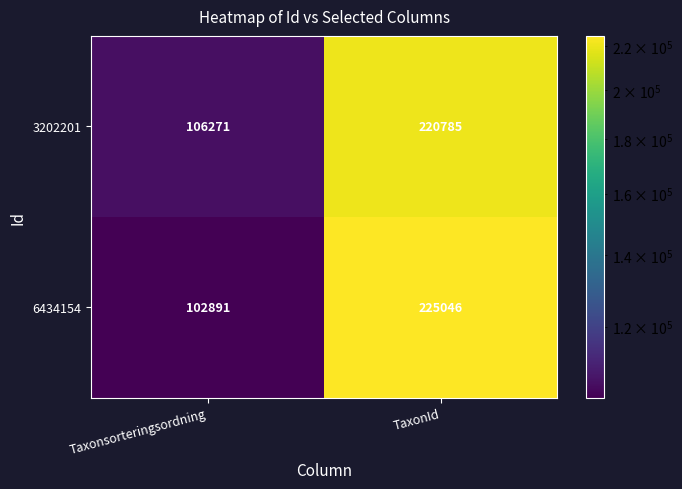

How many values in the 3202201 series are below 220785?

1